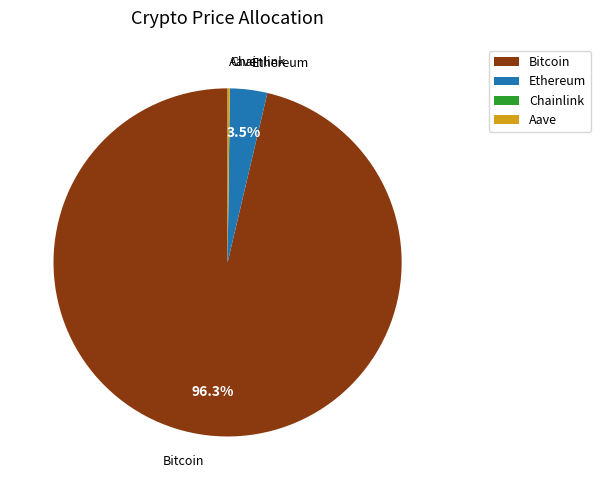

Which has a higher value, Ethereum or Bitcoin?

Bitcoin